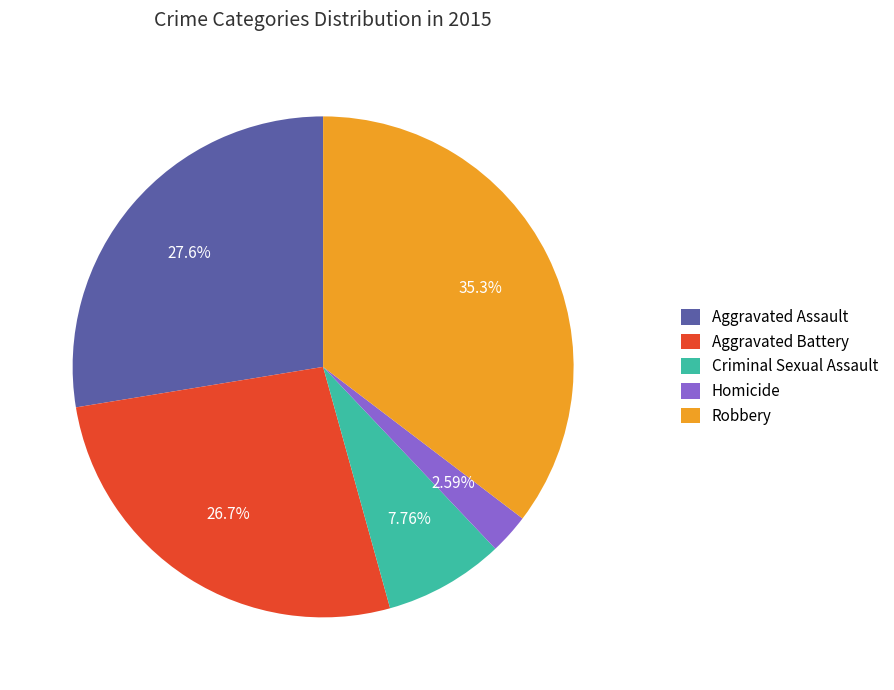

Is it true that Criminal Sexual Assault is 8% of the pie?

True